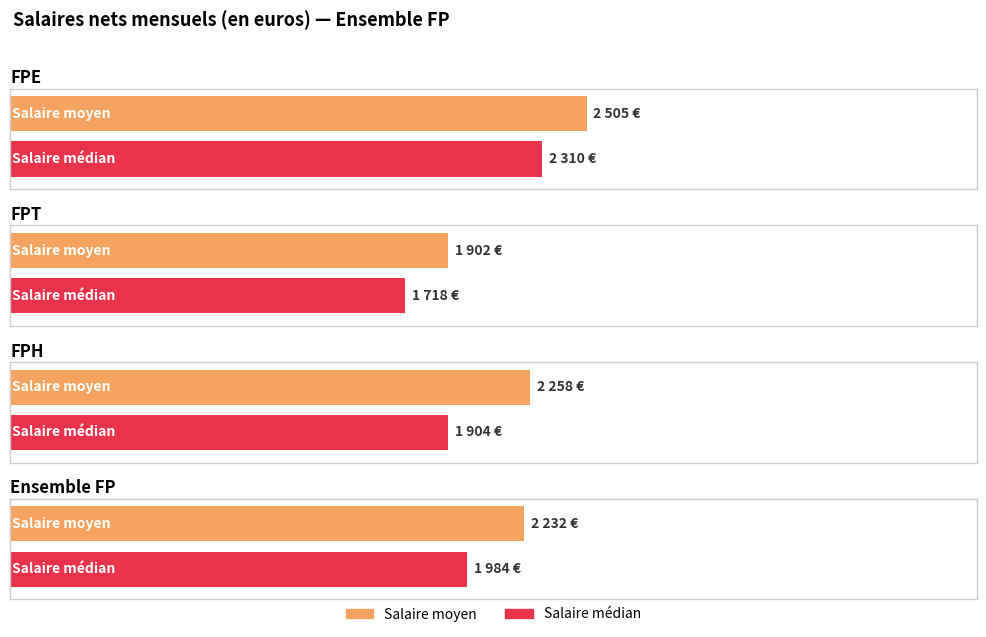

Where does the Salaire moyen series first go above 2258?

FPE